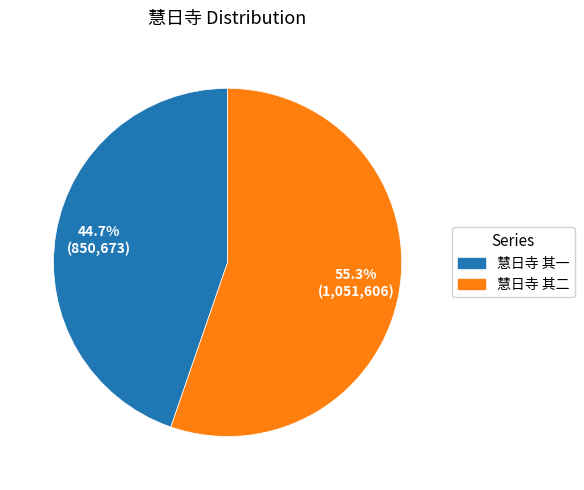

Count the number of slices in the pie.

2